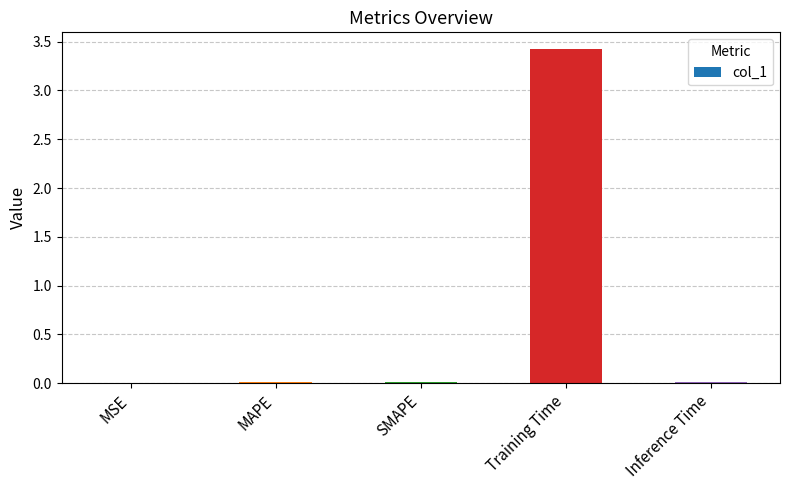

Are the bars grouped side by side (vs. stacked)?

No